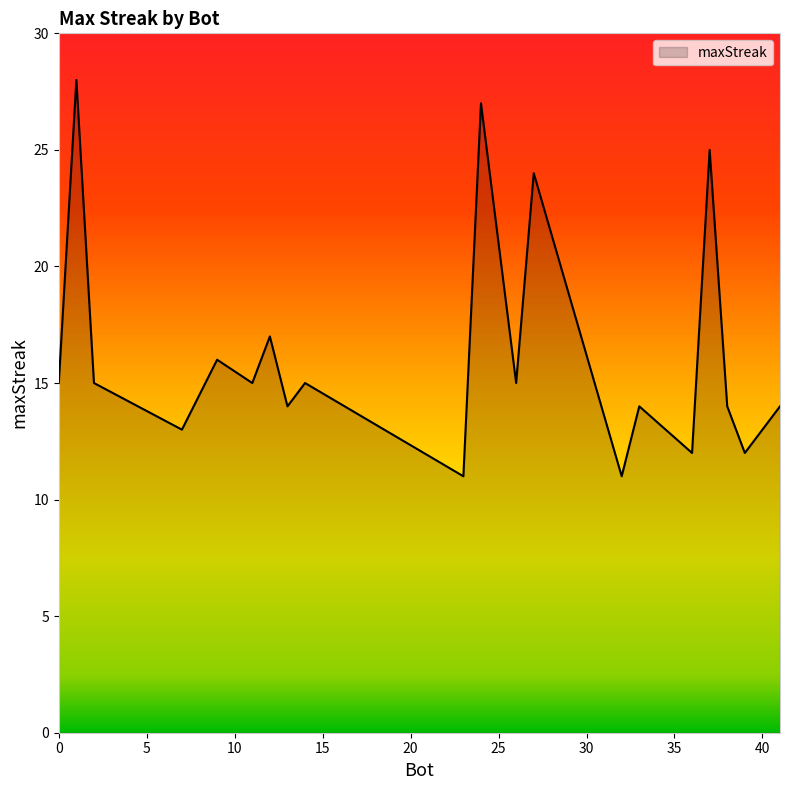

What is the smallest value displayed?

11